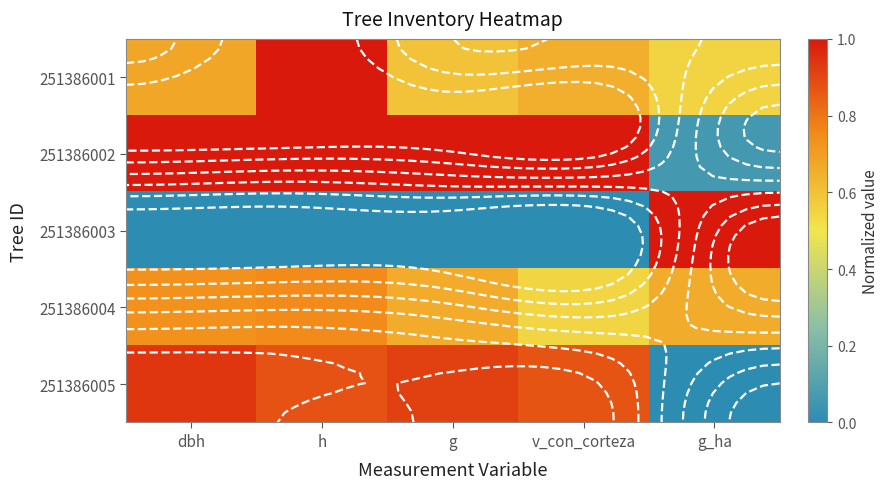

Between dbh and h, which series saw the biggest shift?

251386001